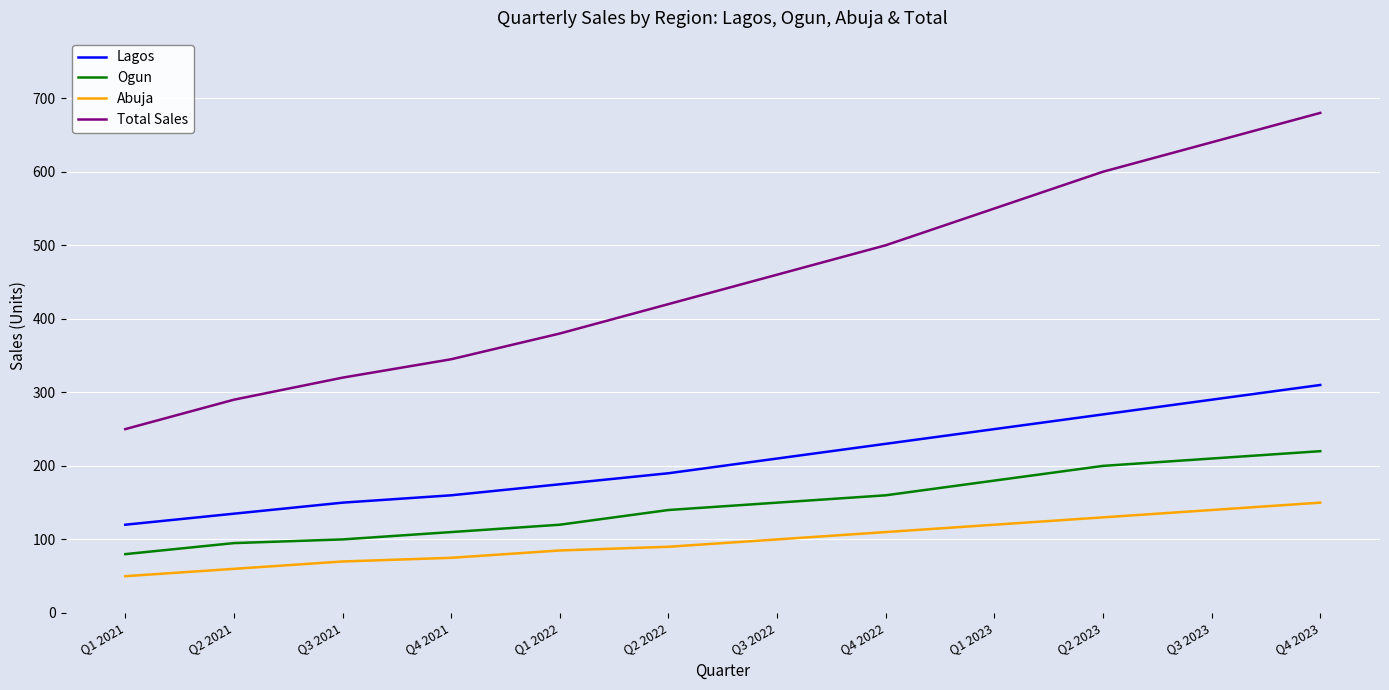

At how many categories does at least one series exceed 433?

6